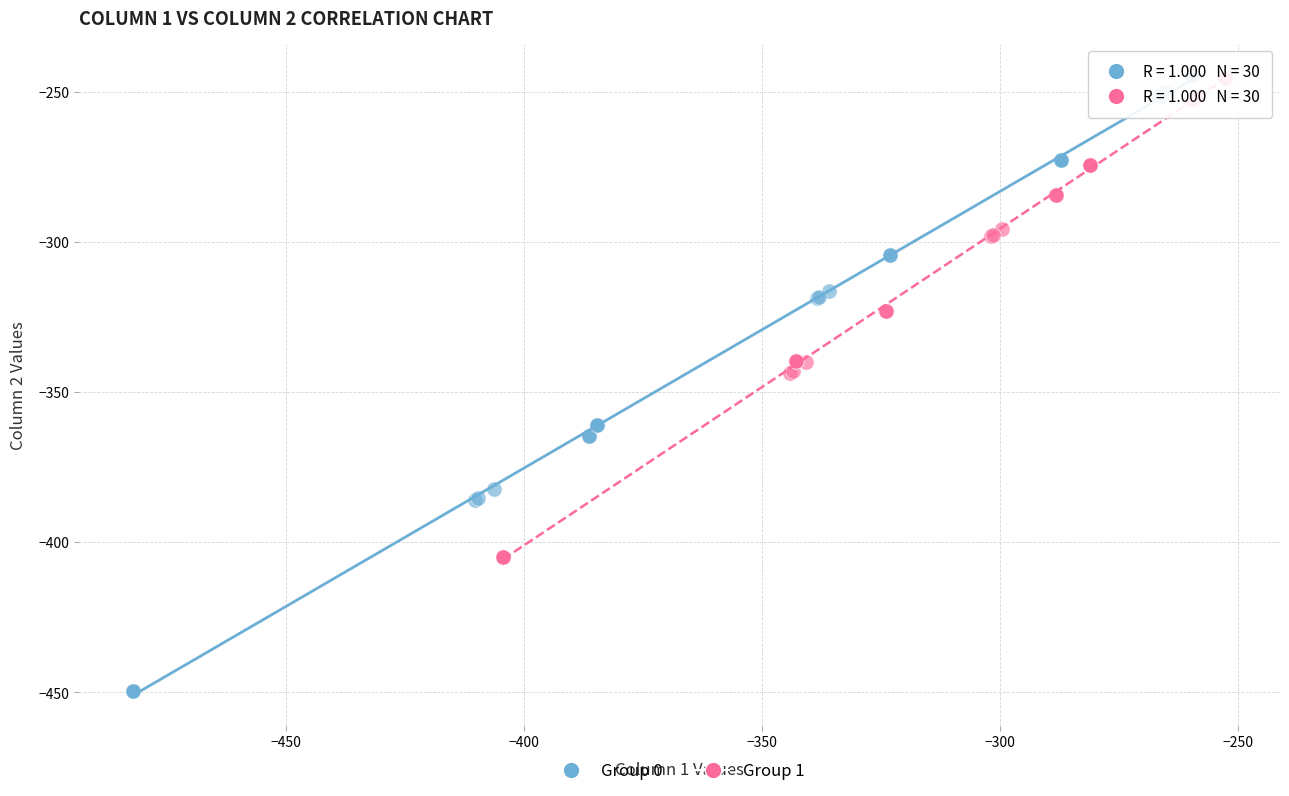

Which series has the largest Y range (max minus min)?

Group 0